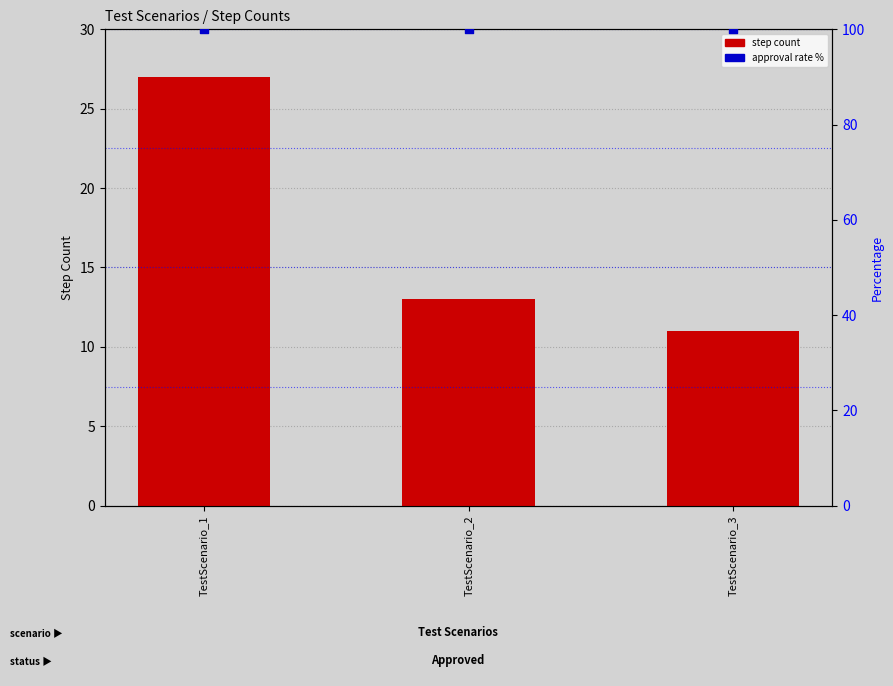

What are all the series names shown in the legend?

step count, approval rate %